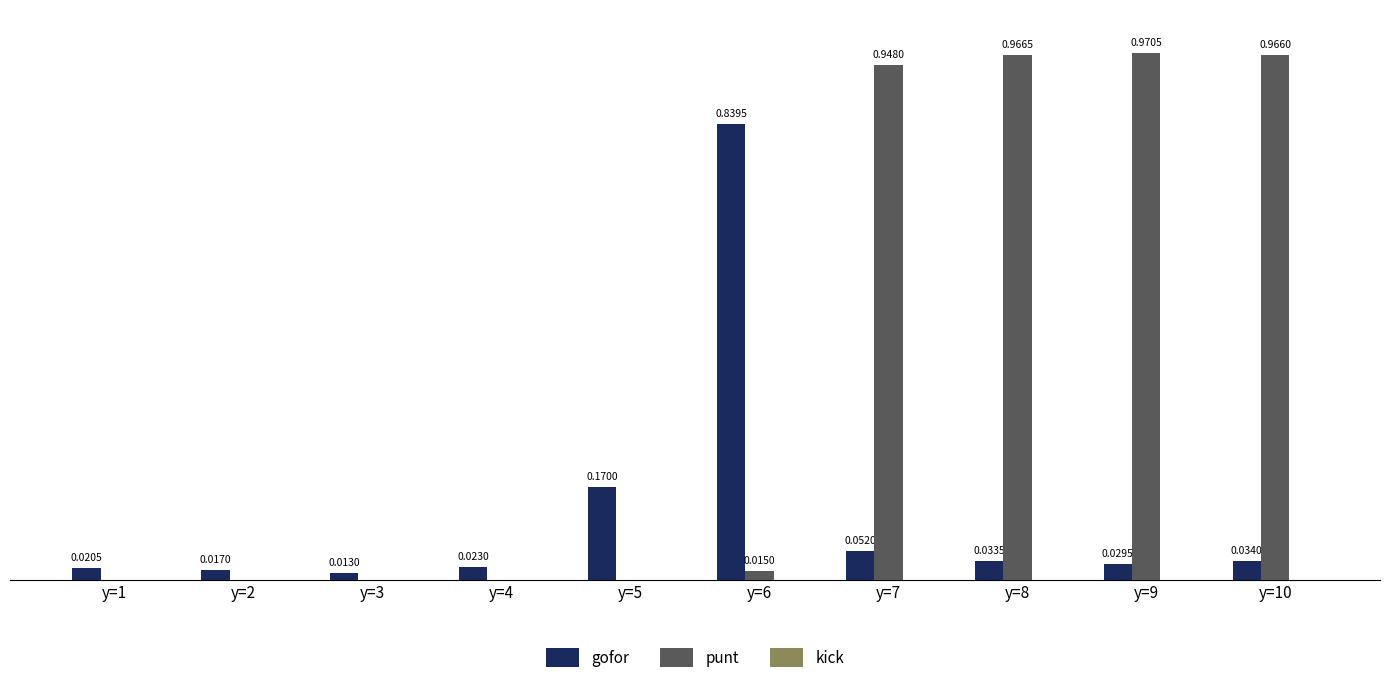

Which series has the largest total across all categories?

punt